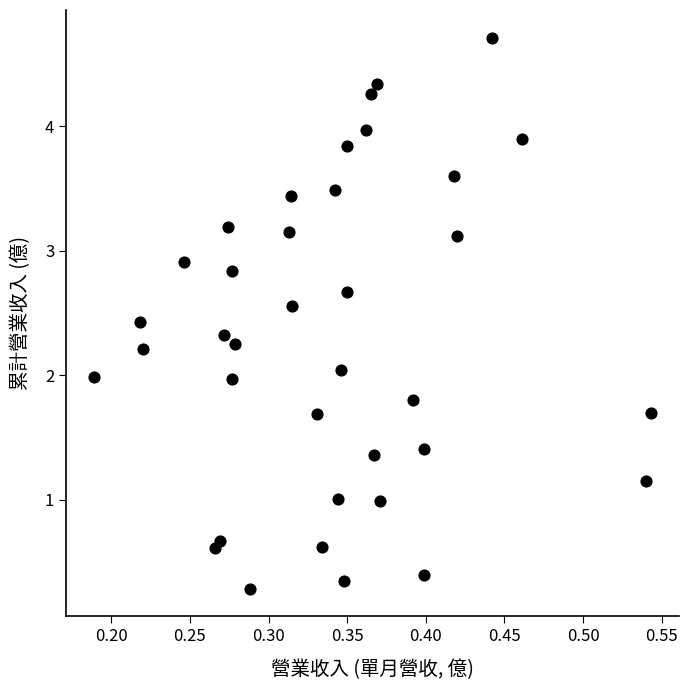

What is the range of Y values (max minus min)?

4.4